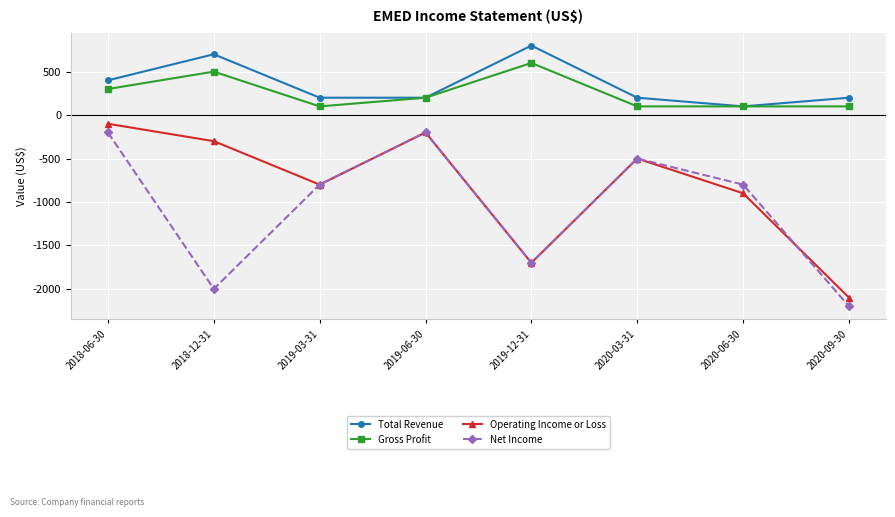

What value does the Net Income series have at 2020-09-30, to the nearest 10?

-2200